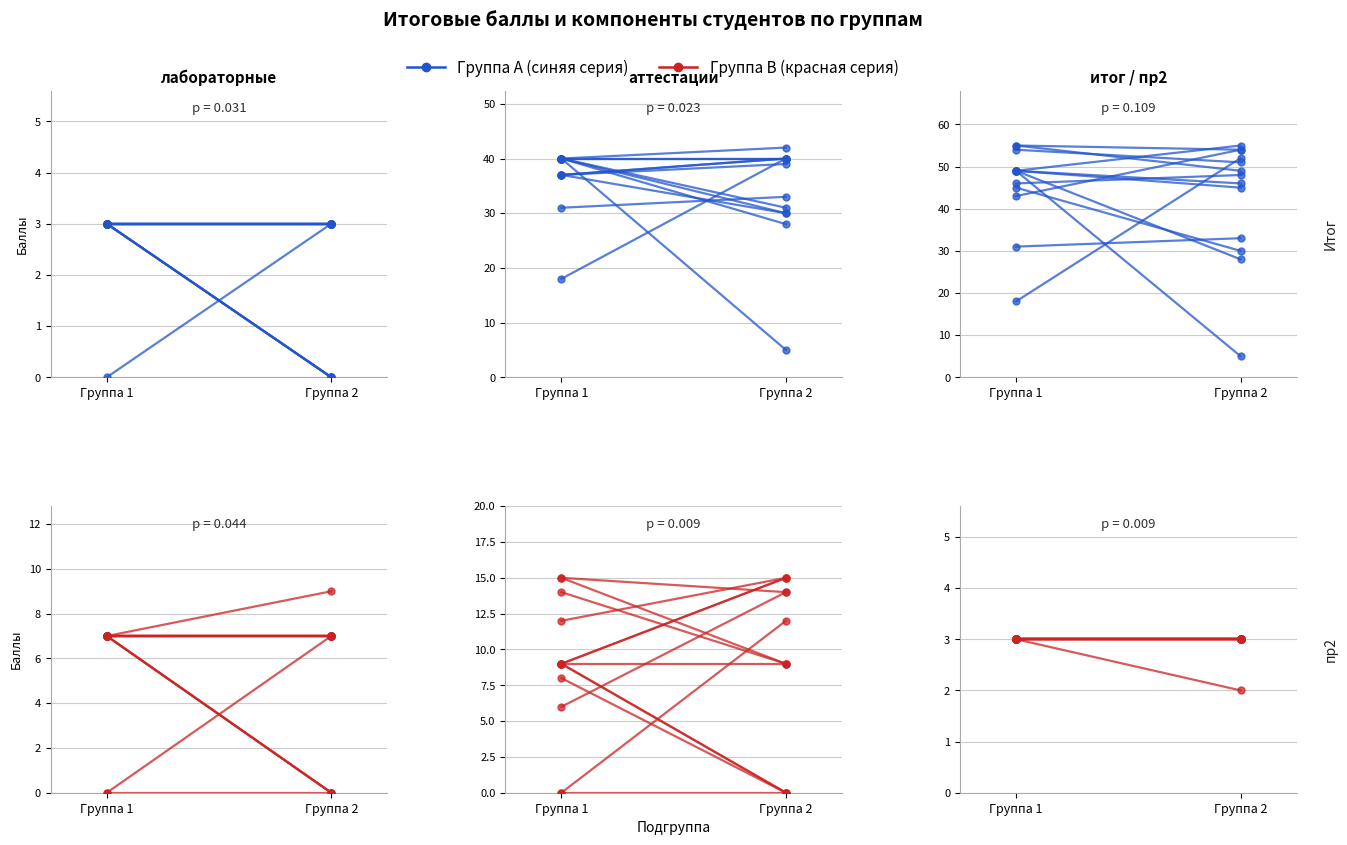

What is the maximum value for Ат2?

9